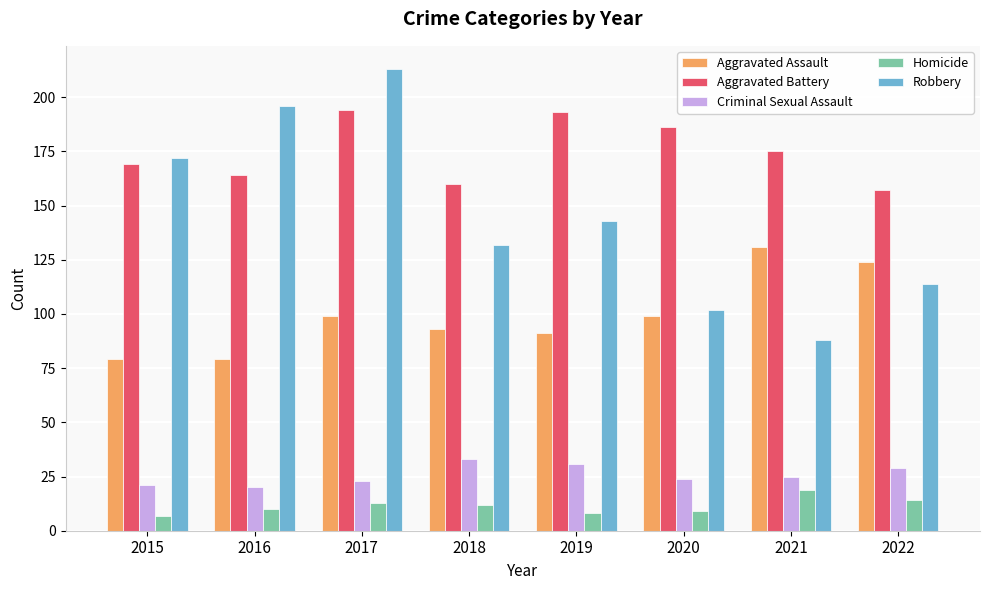

Are the bars grouped side by side (vs. stacked)?

Yes